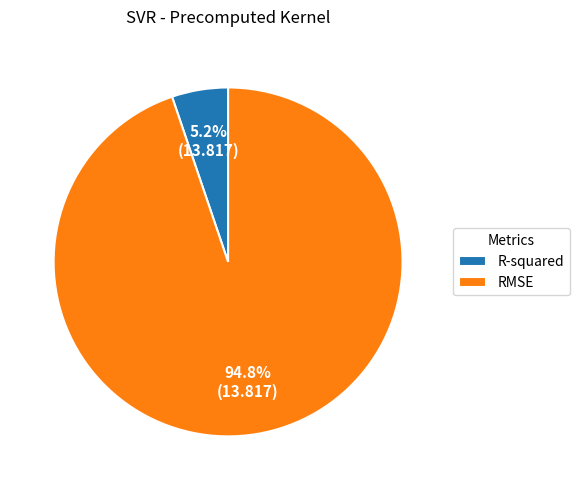

What is the majority slice?

RMSE